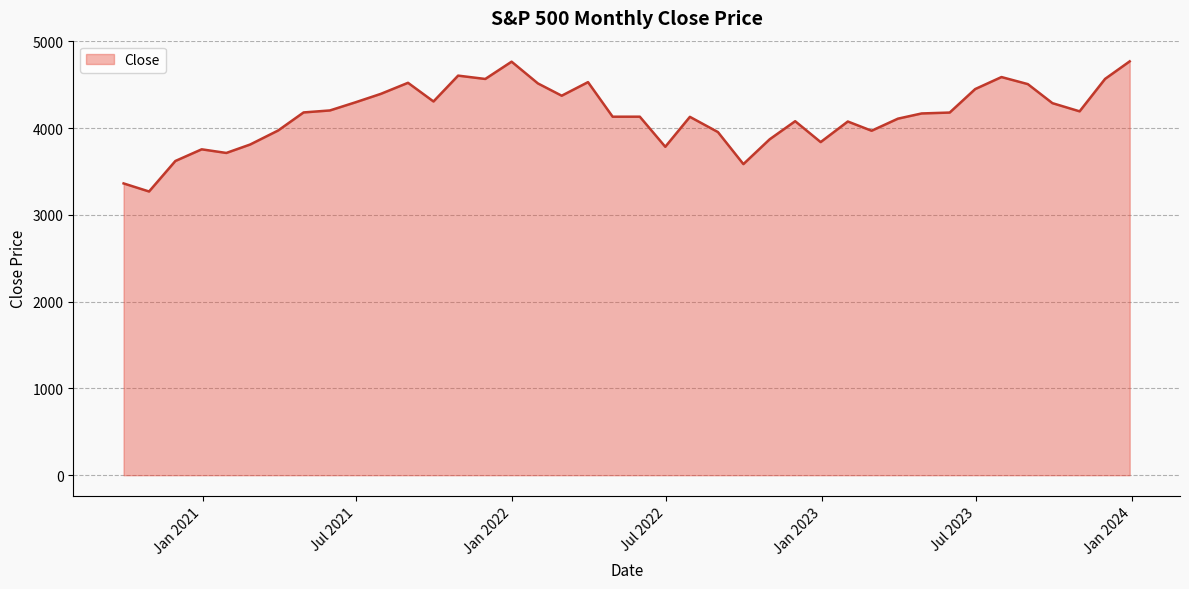

What is the difference between the maximum and minimum values?

1499.9